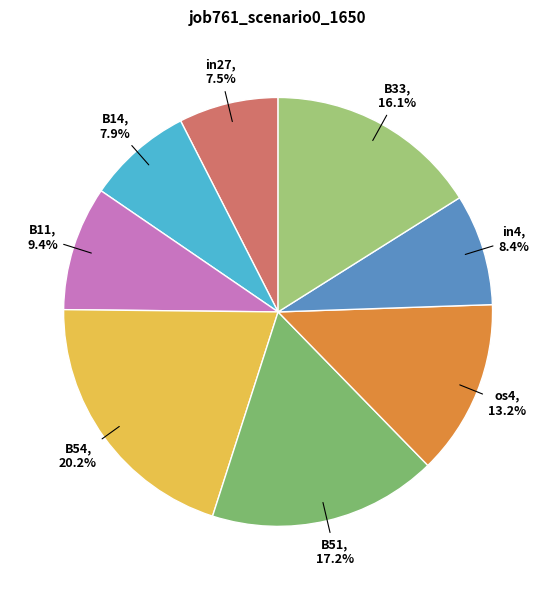

How many slices are in this pie chart?

8